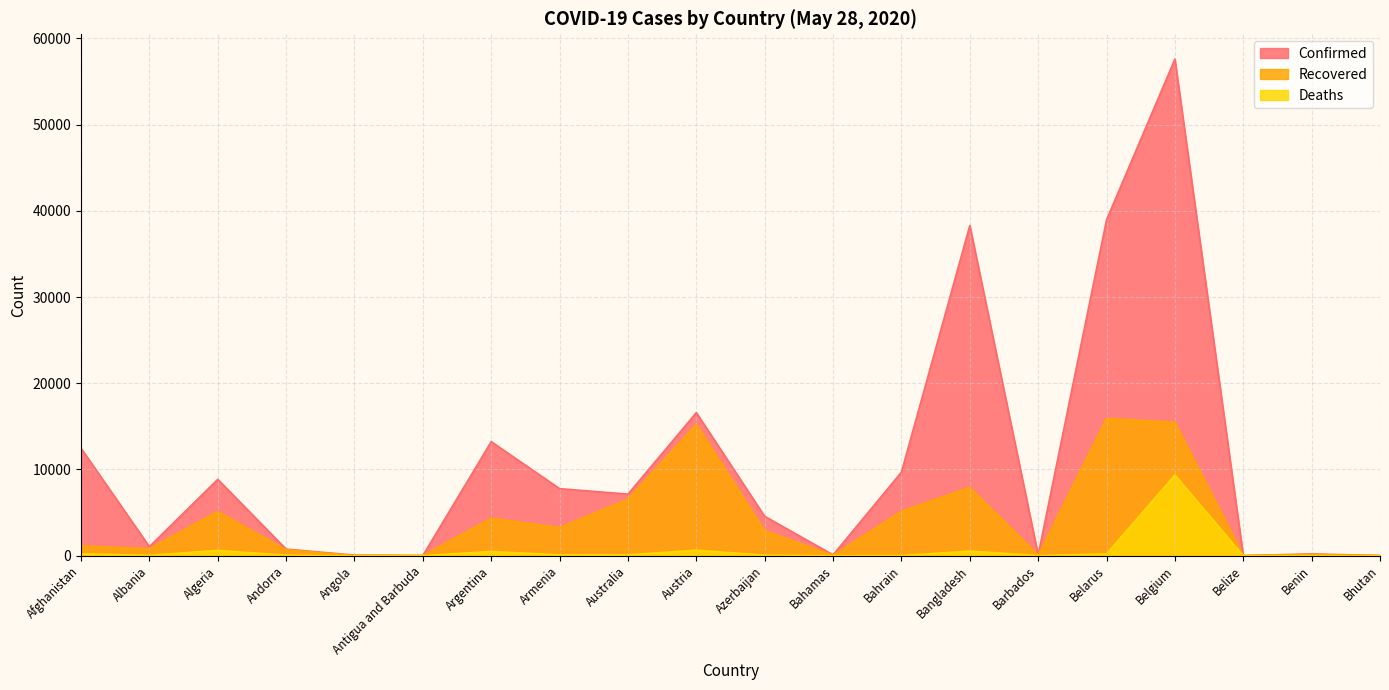

List the series in order of their overall mean, lowest first.

Deaths, Recovered, Confirmed